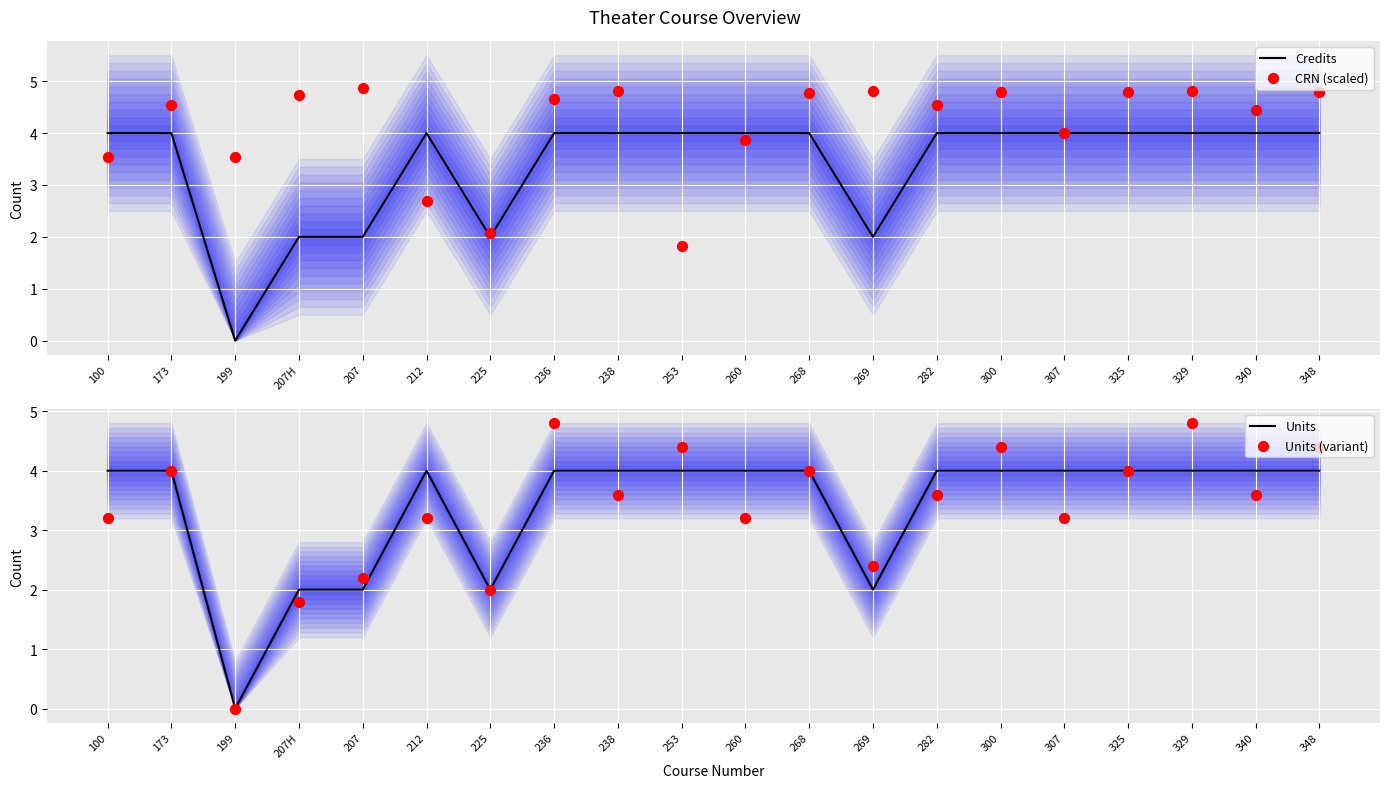

At which category is the sum across all series the highest?

329